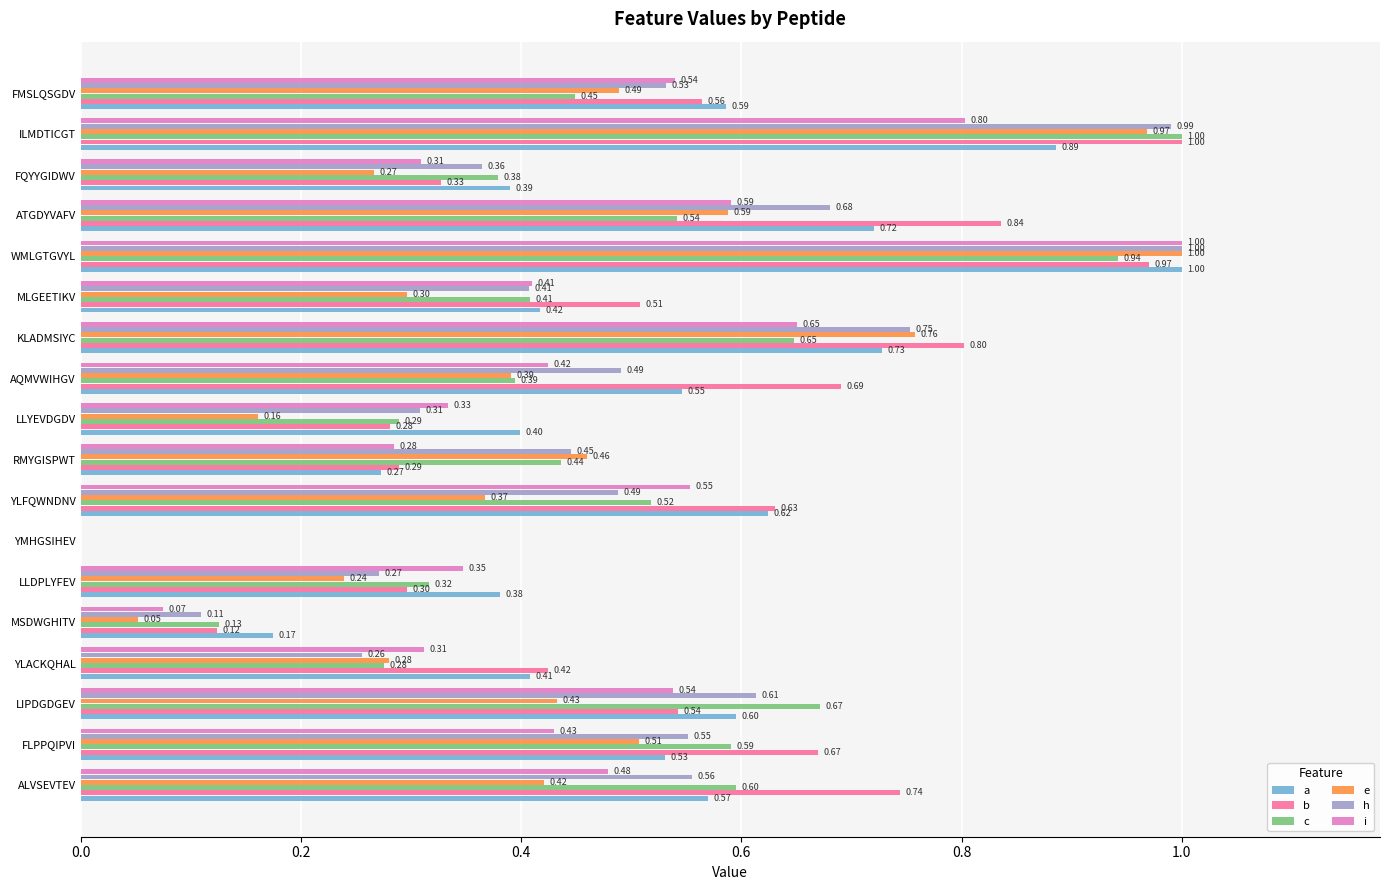

Between LLDPLYFEV and ATGDYVAFV, which series saw the biggest shift?

b